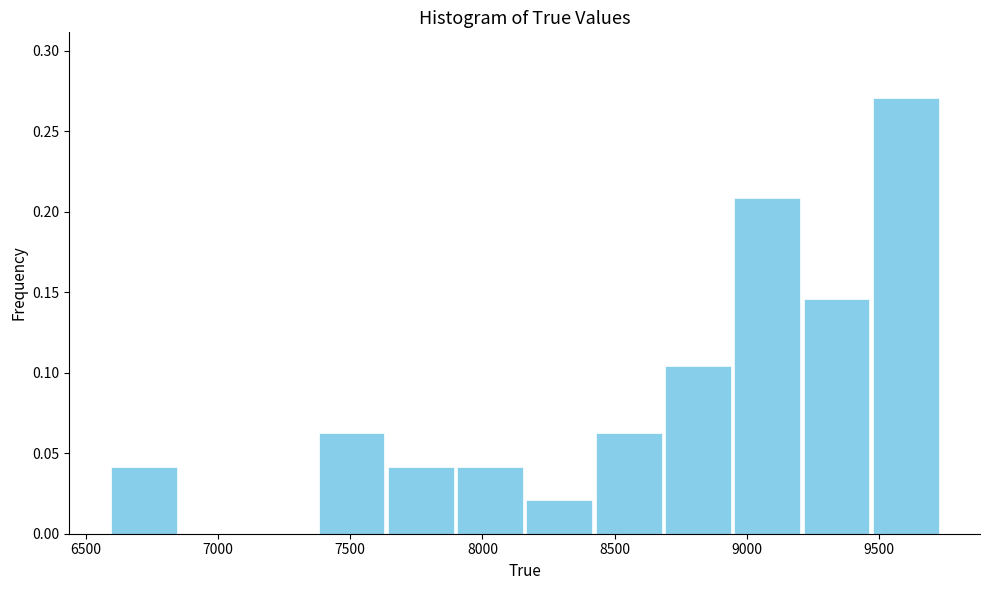

What is the height of the bar covering 6600 to 6850 on the x-axis? Neither the bar edges nor the heights are printed on the chart, so give them approximately, as read against the axes.

0.040